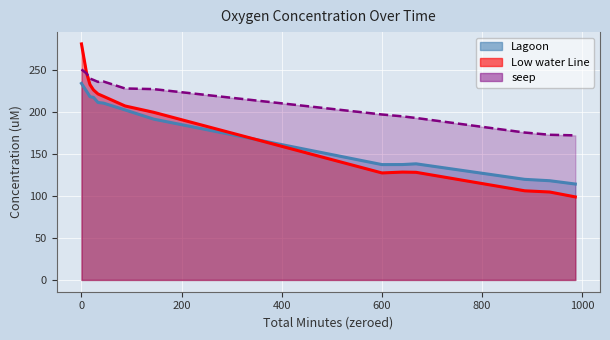

What is the difference between the maximum and minimum values in the Lagoon series?

119.7